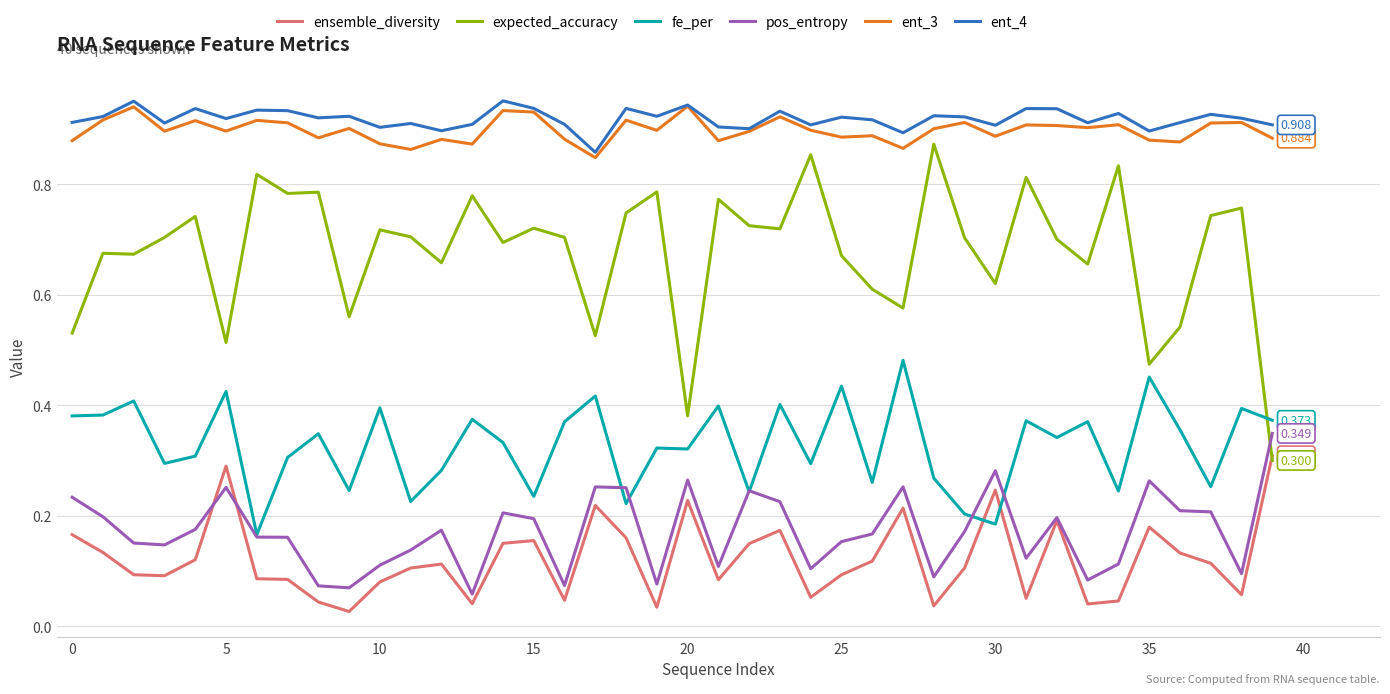

True or false: pos_entropy and expected_accuracy cross at least once.

True